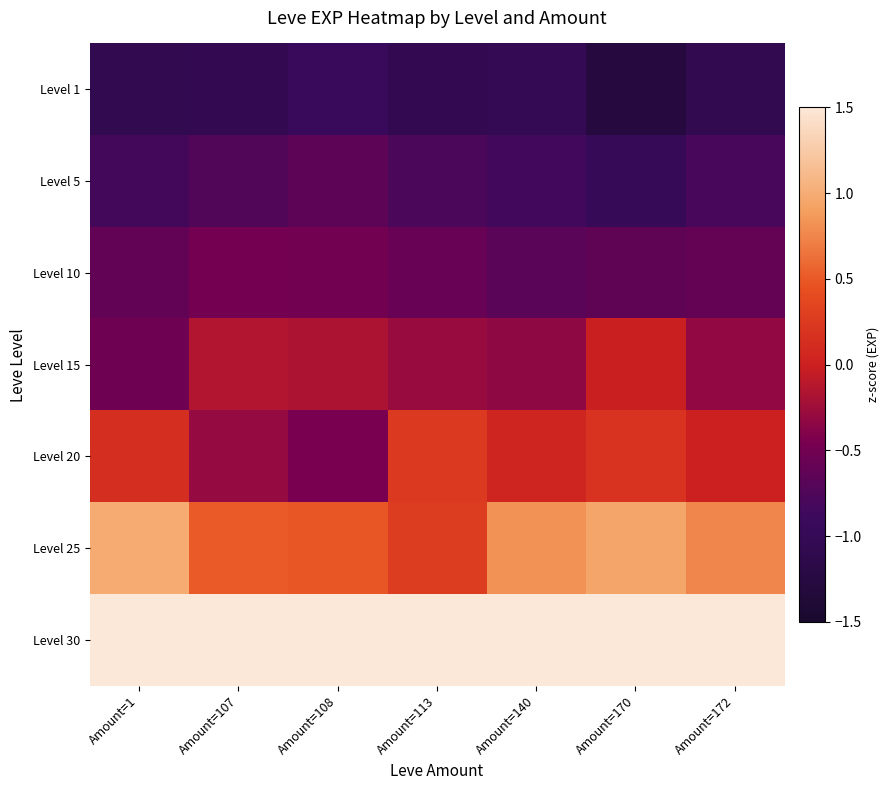

What is the spread (max minus min) of values at Amount=140?

3.0